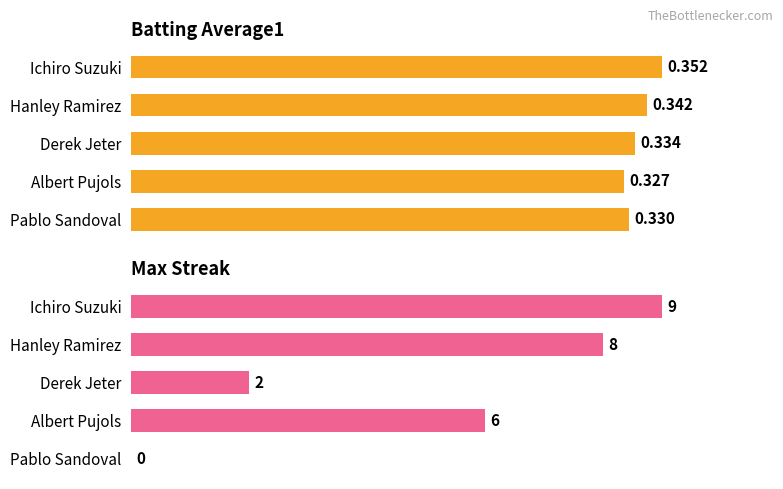

How many series are shown in this chart?

2